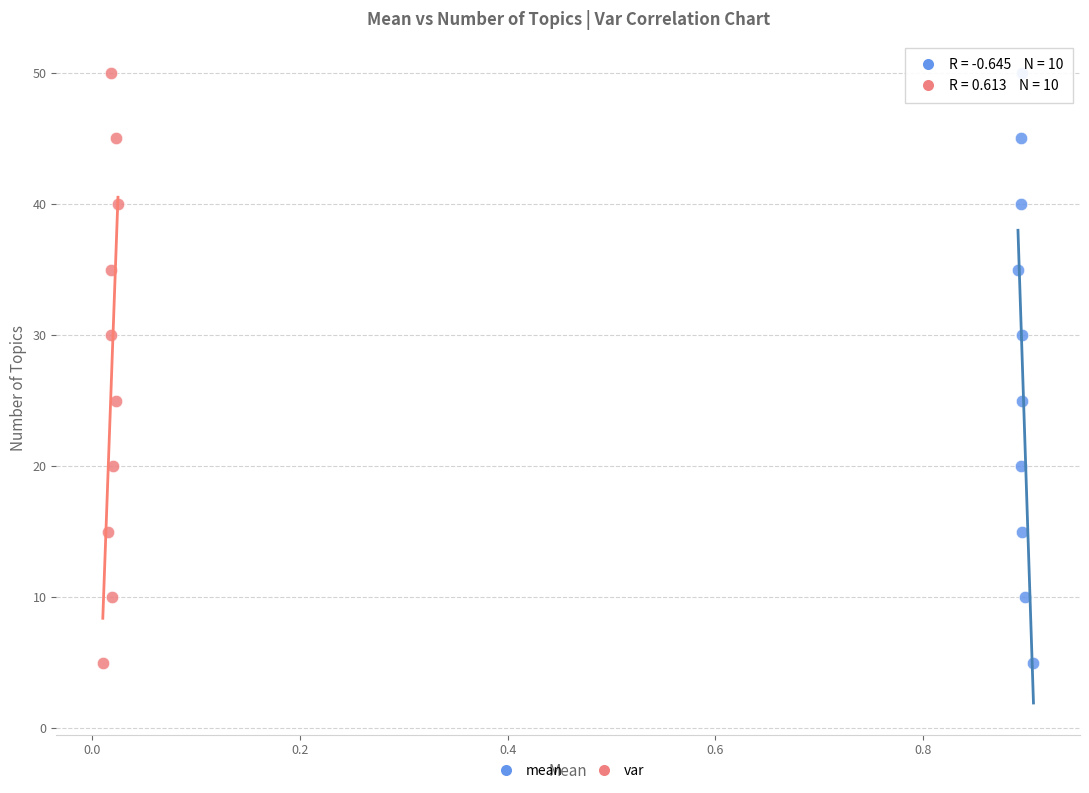

What are all the series names shown in the legend?

mean, var